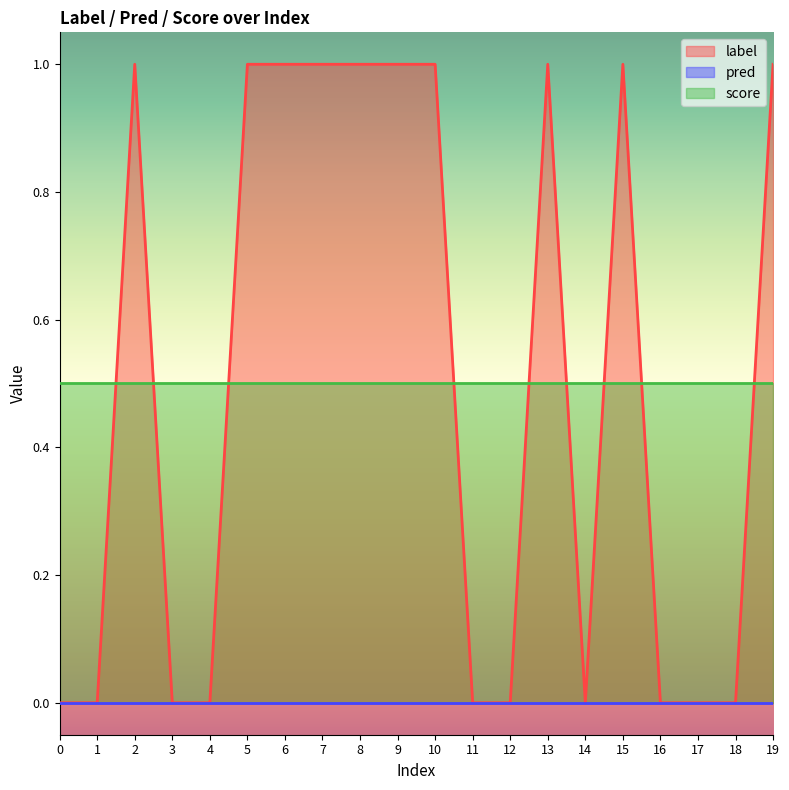

Read the label value at 10.

1.0